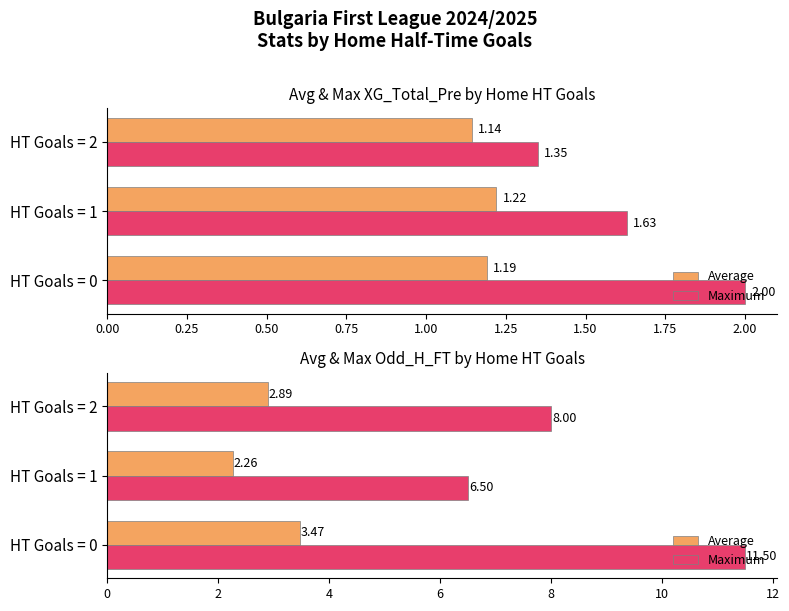

How many distinct data groups are displayed?

2